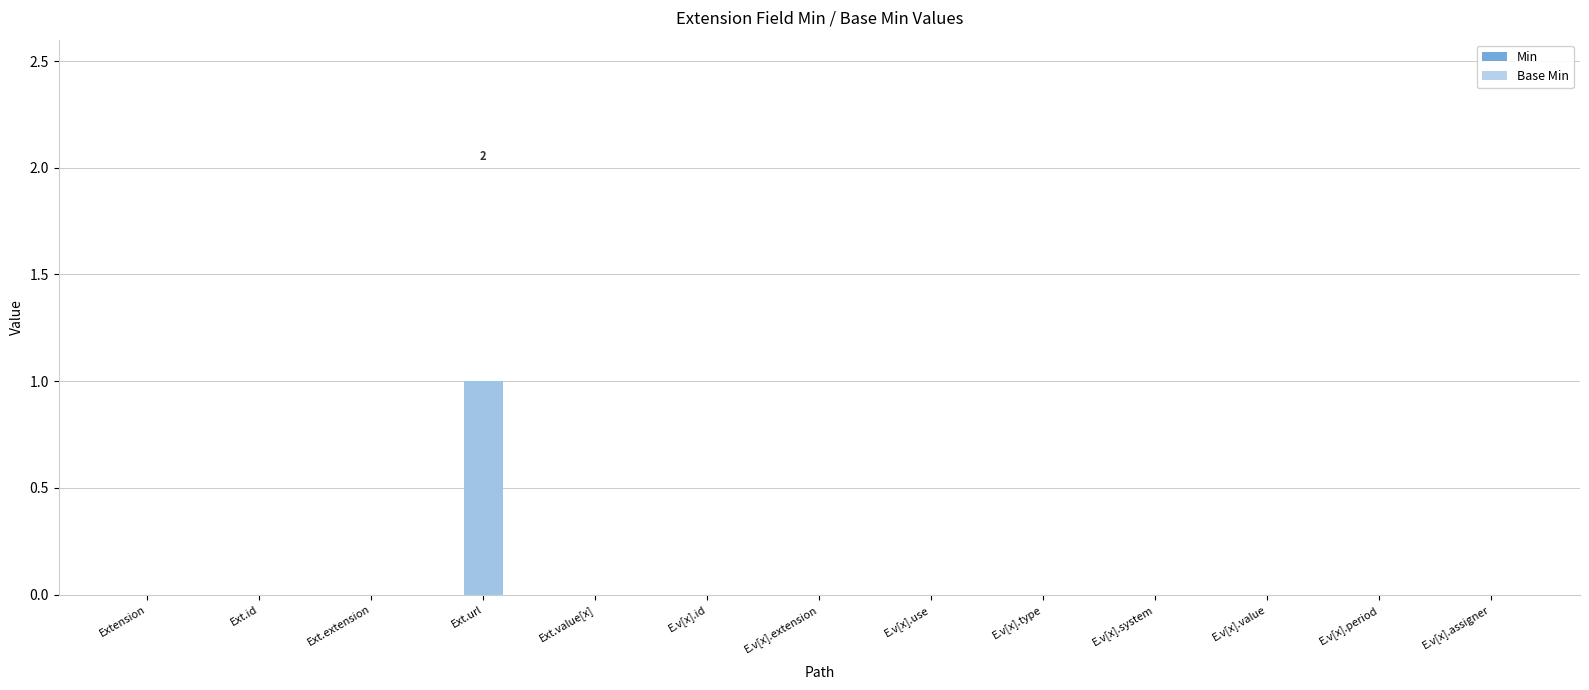

What are all the series names shown in the legend?

Min, Base Min